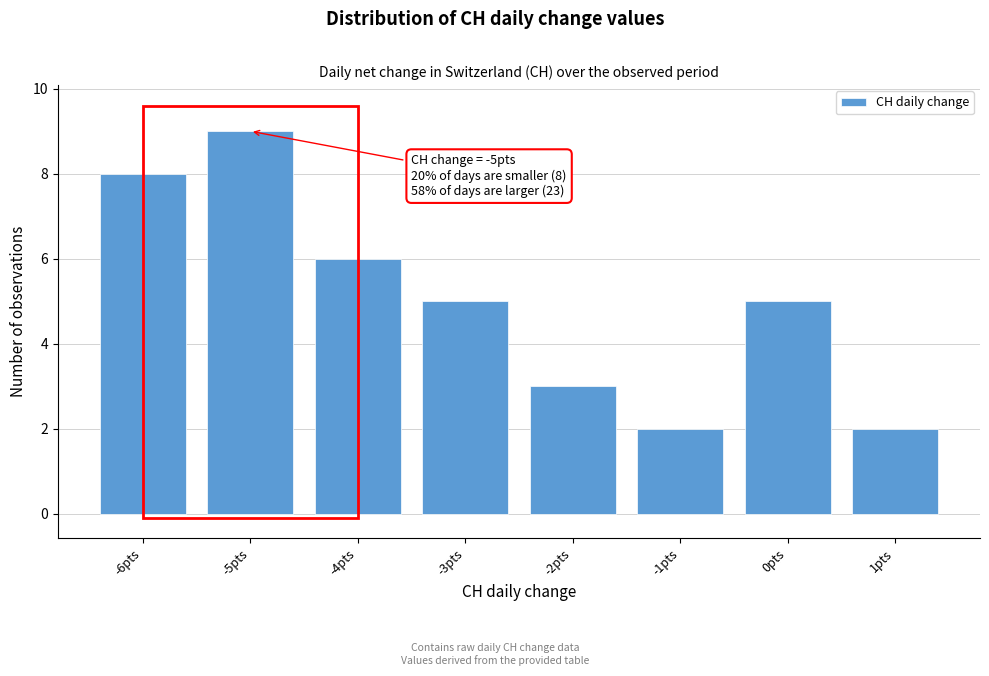

Over which range of the x-axis is the bar tallest?

-5.5 to -4.5